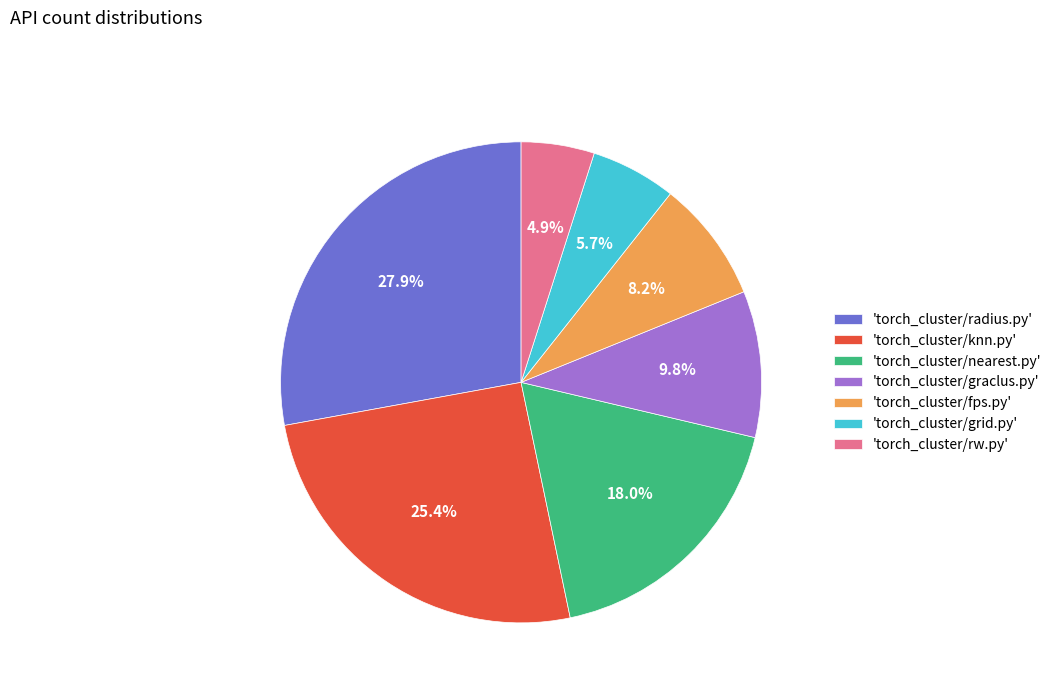

Combined, do 'torch_cluster/radius.py' and 'torch_cluster/grid.py' account for over 50%?

No